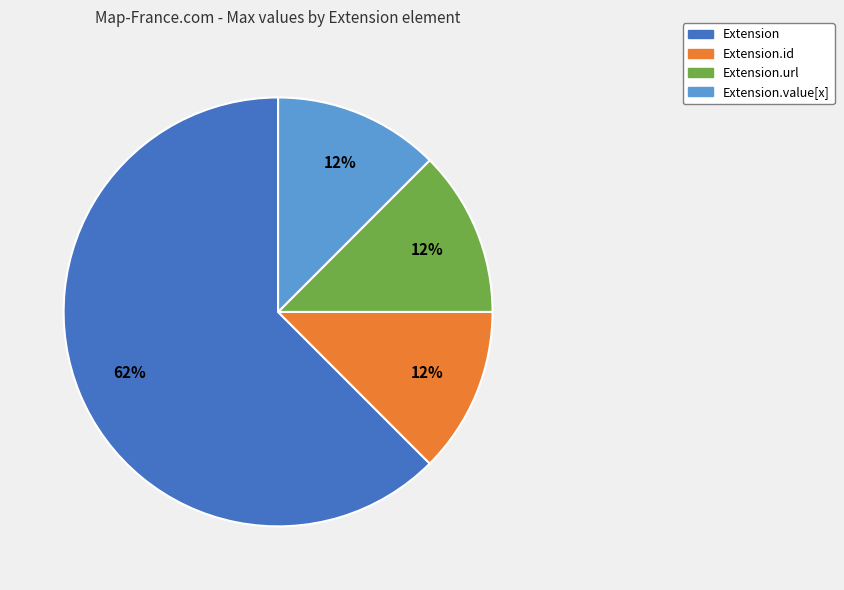

Does any single category account for the majority?

Yes